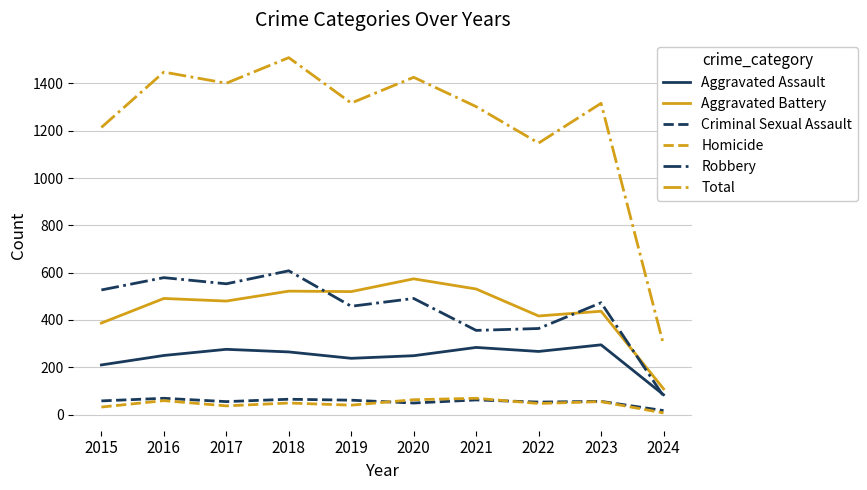

Read the Aggravated Assault value at 2019.

238